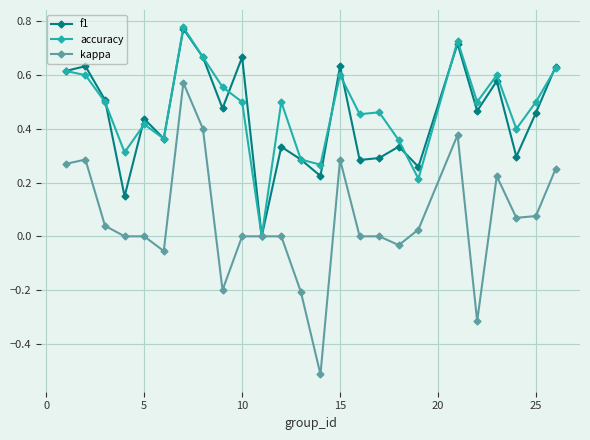

Which series has the widest spread of values?

kappa